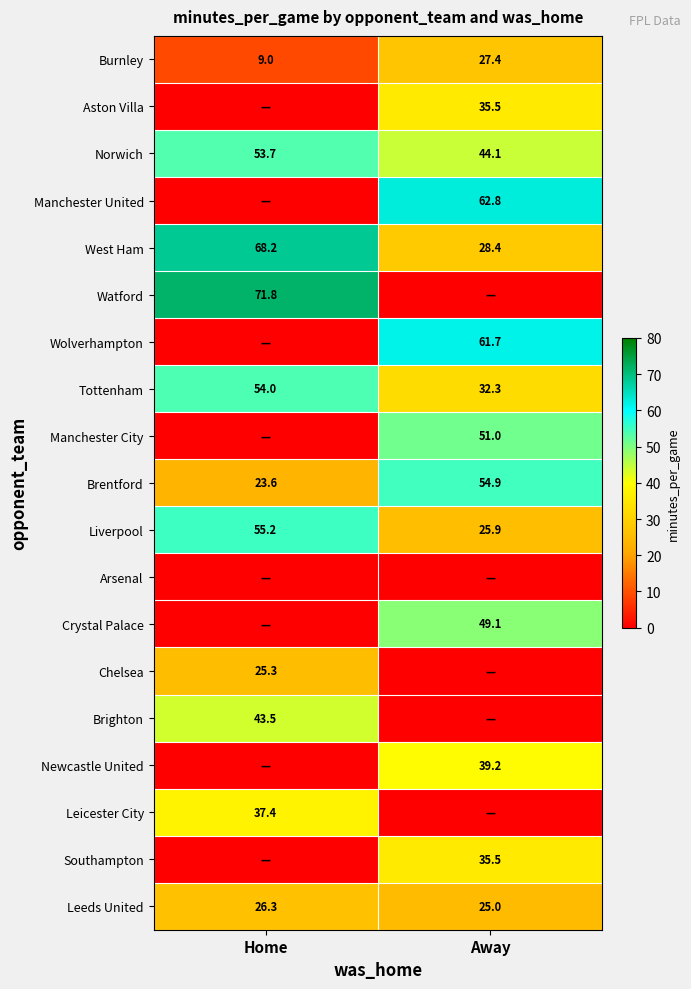

At which category is the sum across all series the highest?

Away